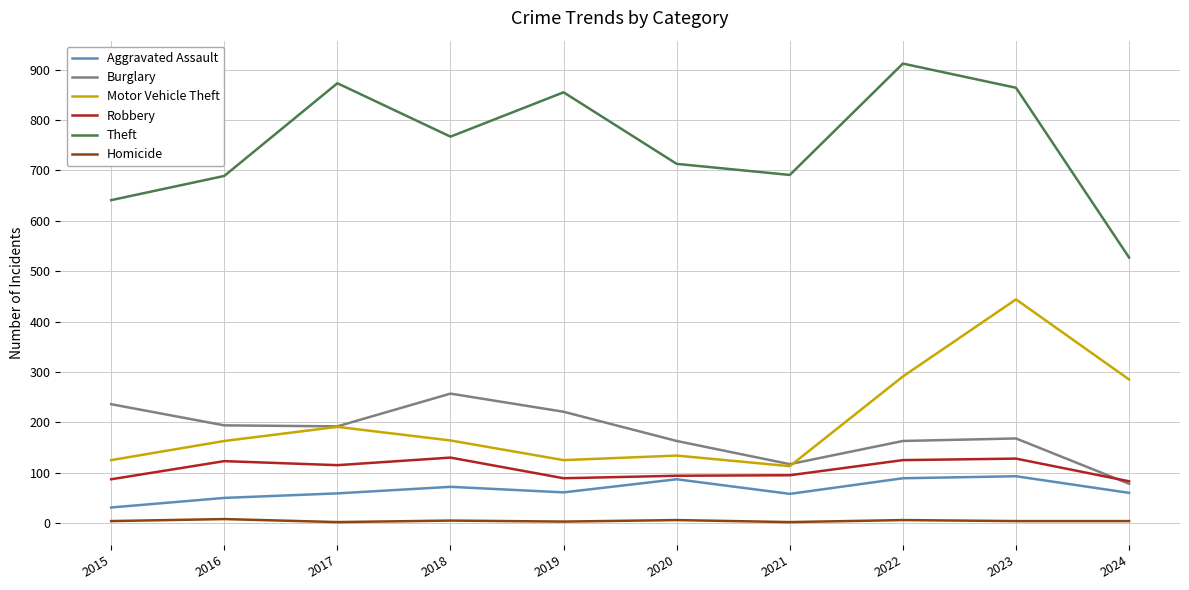

Does the chart display data point markers on the line(s)?

No